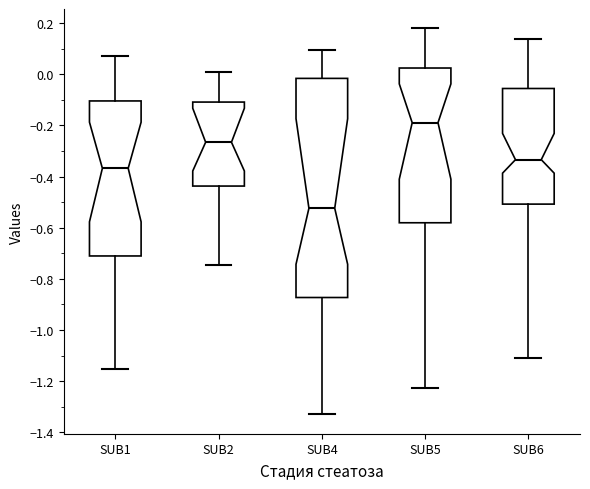

Reading left to right, read every box against the y-axis: the position of its median line, the range the box covers, and the ends of its whiskers. The values are not printed on the chart, so give them approximately, as read against the axis.

SUB1: median -0.36, box -0.72 to -0.10, whiskers -1.16 to 0.08
SUB2: median -0.26, box -0.44 to -0.10, whiskers -0.74 to 0.02
SUB4: median -0.52, box -0.88 to -0.02, whiskers -1.34 to 0.10
SUB5: median -0.18, box -0.58 to 0.02, whiskers -1.22 to 0.18
SUB6: median -0.34, box -0.50 to -0.06, whiskers -1.12 to 0.14